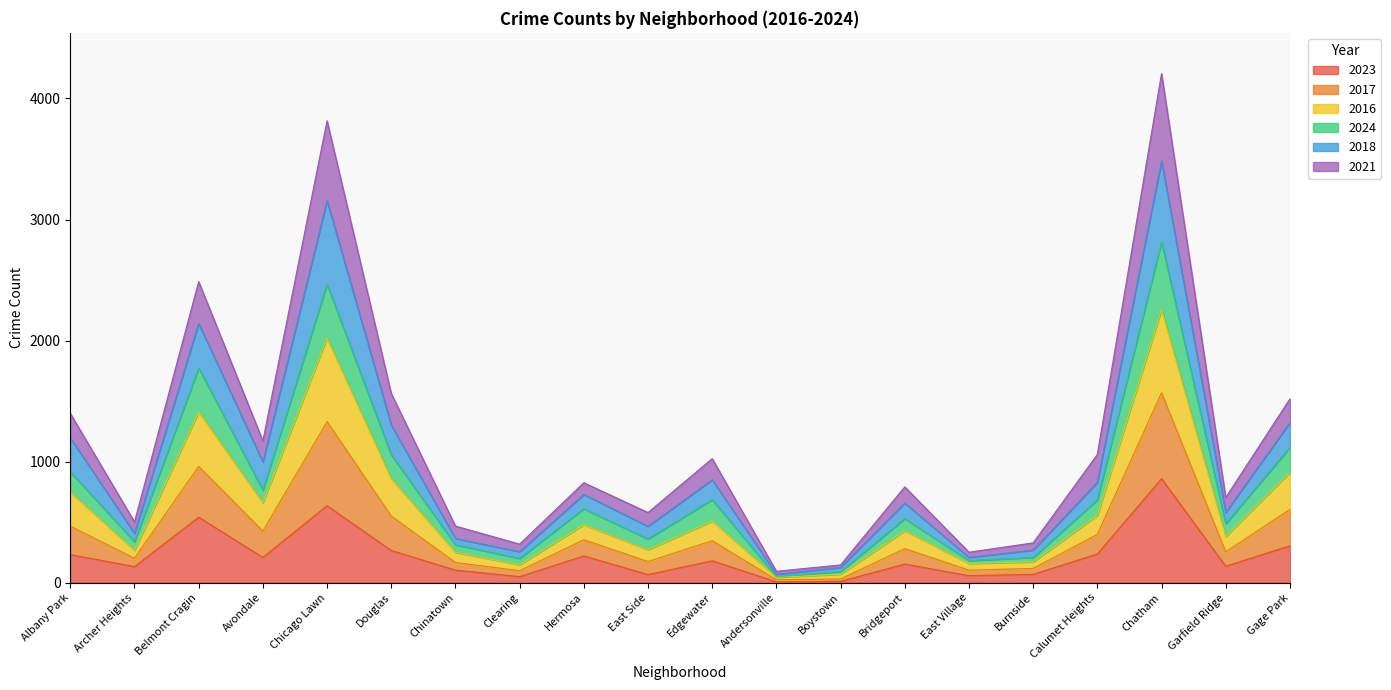

The value of 2023 at Chicago Lawn is 635. True or false?

True